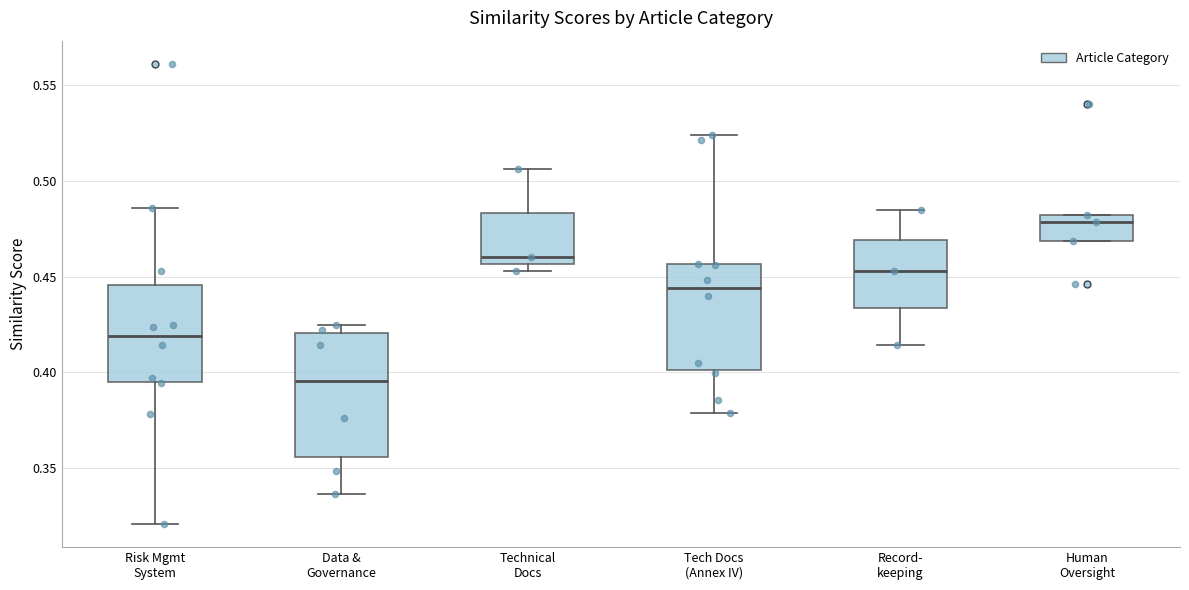

Where is the upper edge of the box for Technical Docs on the y-axis? The values are not printed on the chart, so give them approximately, as read against the axis.

0.485